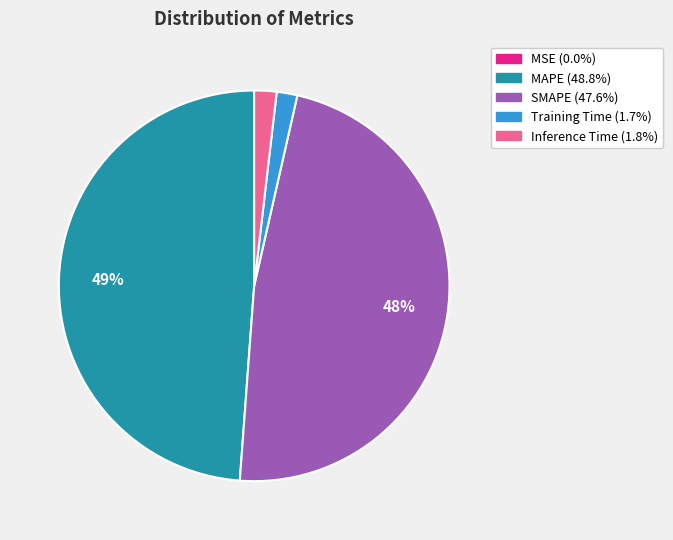

The MAPE slice represents 49% of the pie. True or false?

True